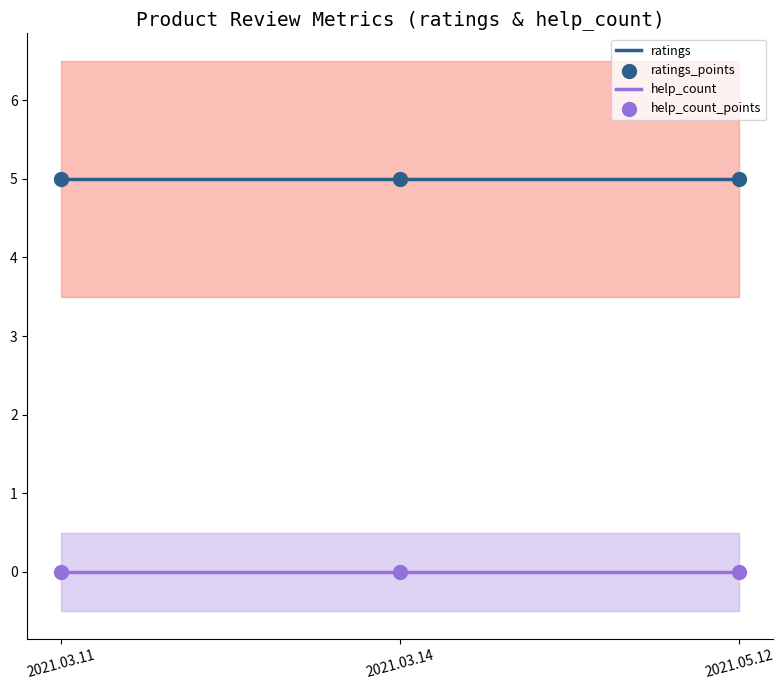

Which series has the largest total across all categories?

ratings